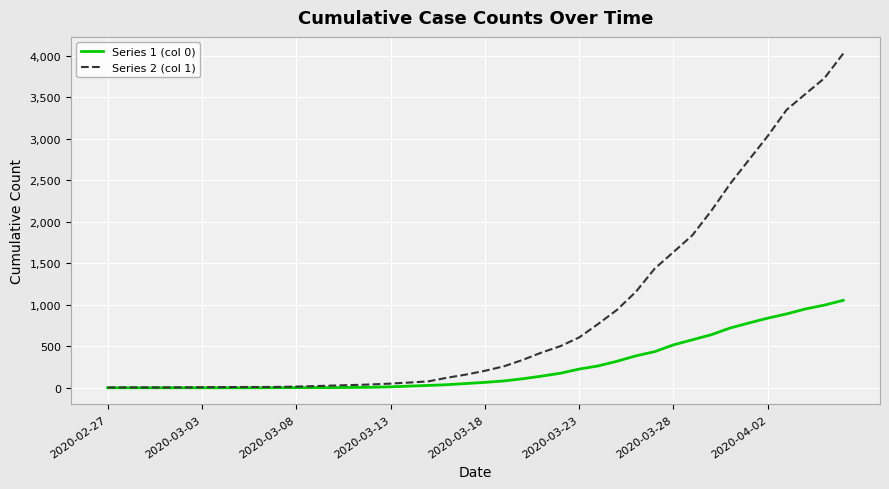

Which series has the largest total across all categories?

Series 2 (col 1)